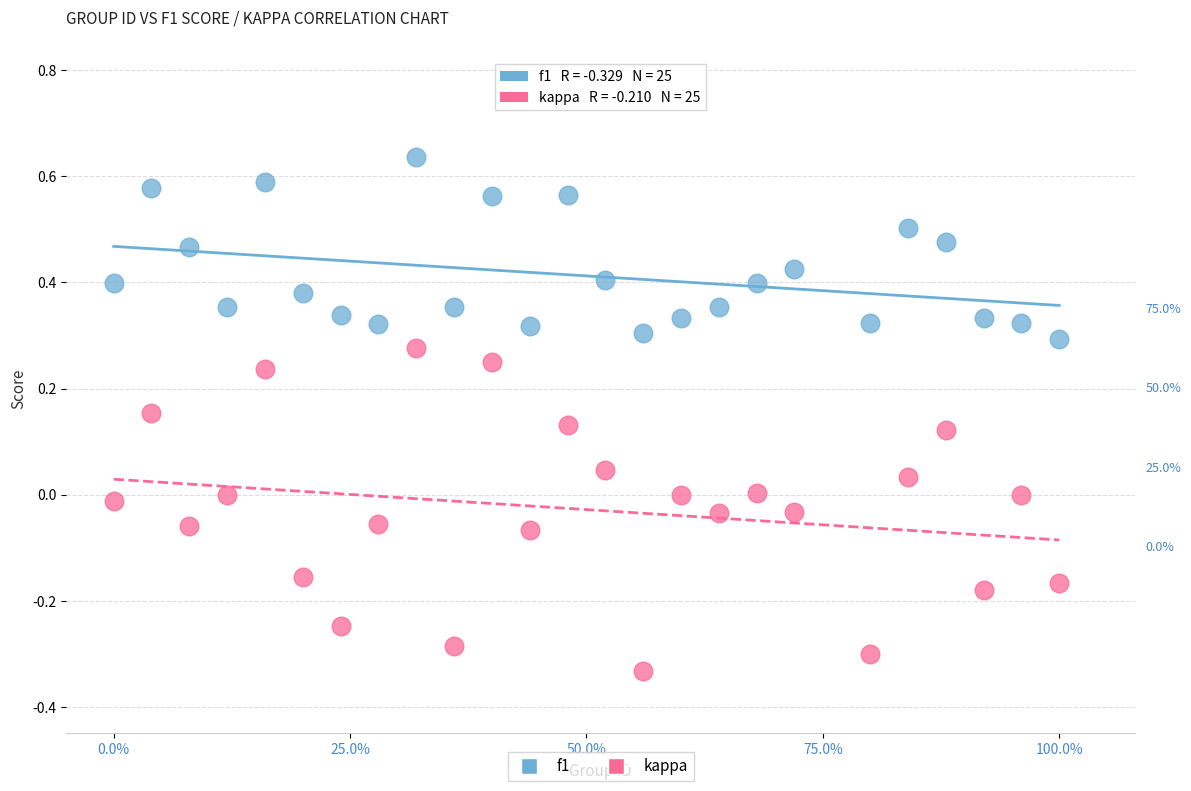

Which series contains the lowest Y value?

kappa